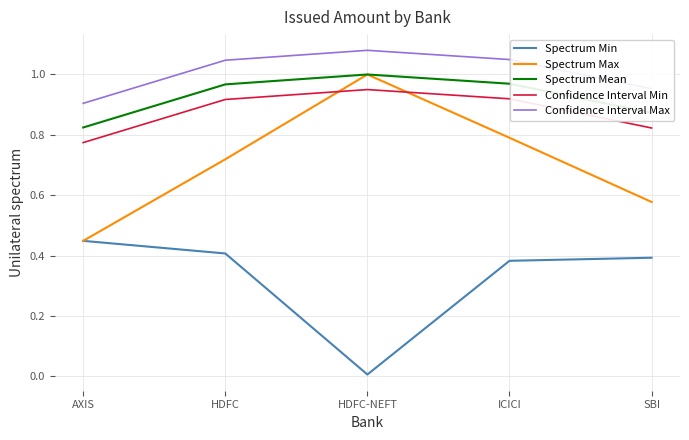

What are all the series names shown in the legend?

Spectrum Min, Spectrum Max, Spectrum Mean, Confidence Interval Min, Confidence Interval Max